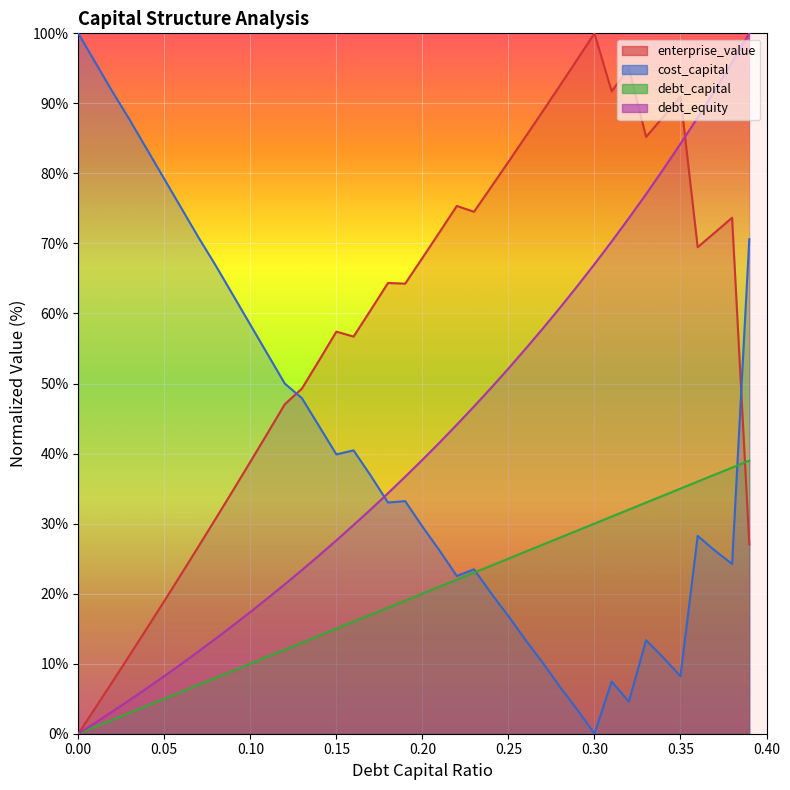

Count the number of data series in this chart.

4